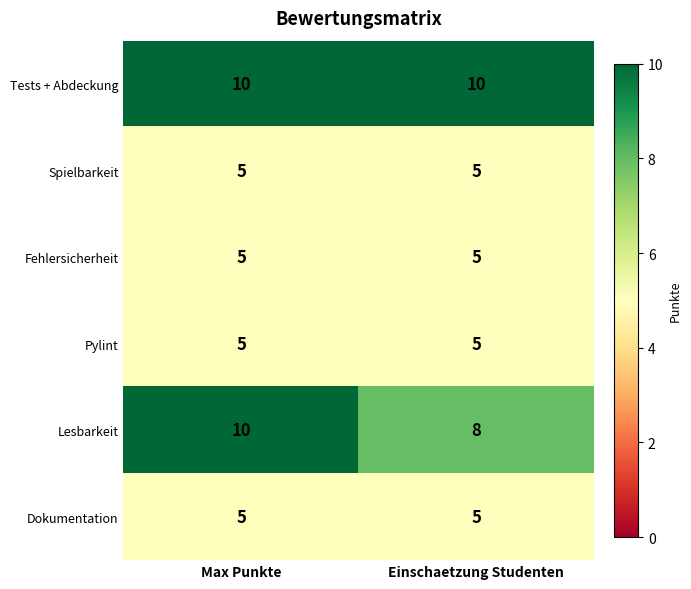

Rank the categories by Lesbarkeit value from highest to lowest.

Max Punkte, Einschaetzung Studenten